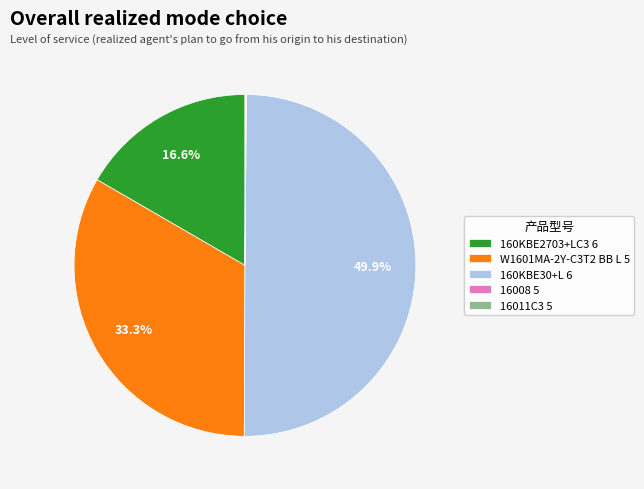

What is the largest slice in the pie chart?

160KBE30+L 6